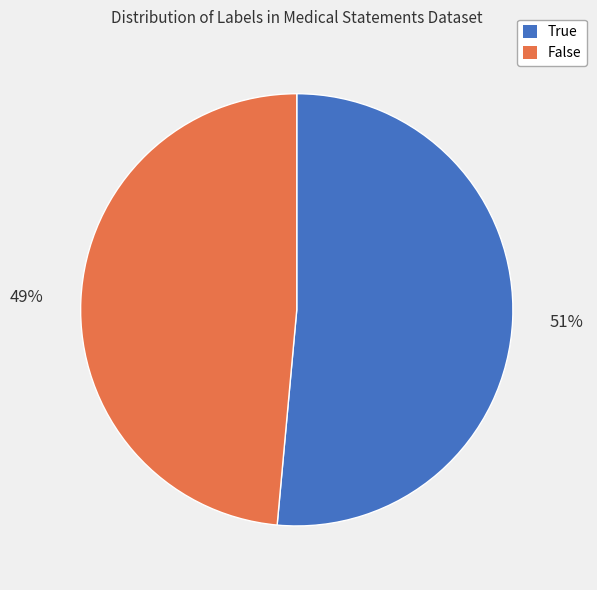

Which has a higher value, False or True?

True